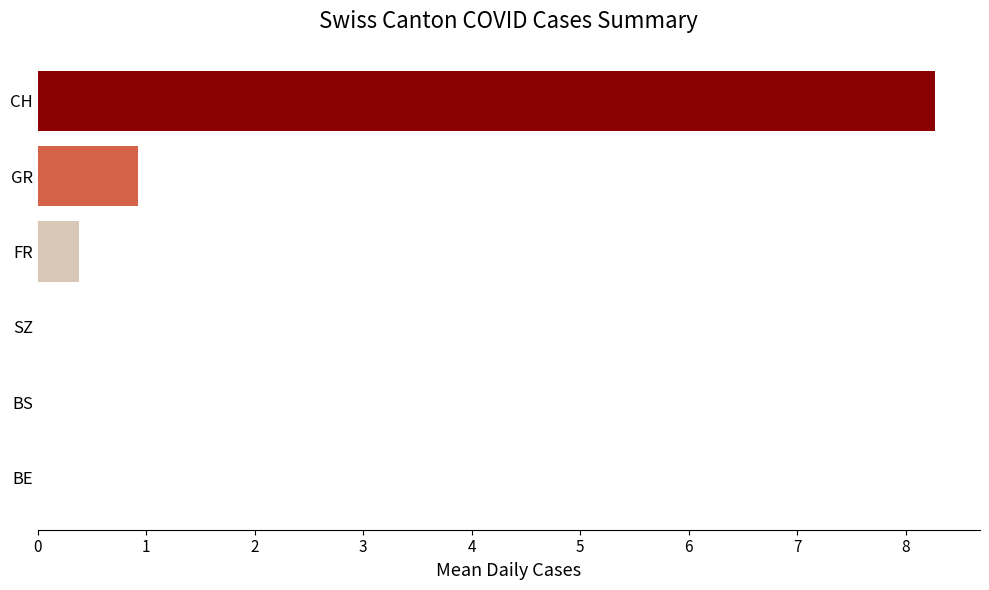

How many categories are shown in the chart?

6